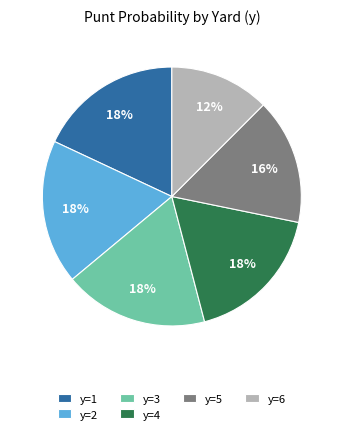

What is the smallest slice in the pie chart?

y=6